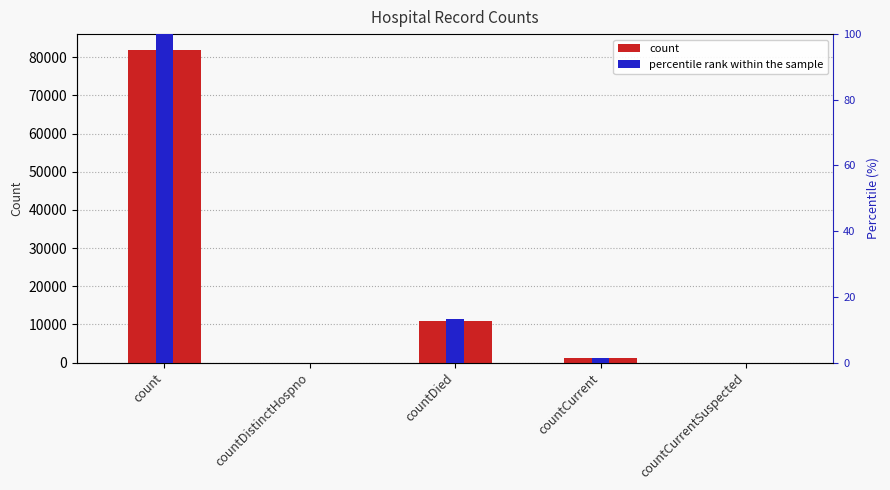

What is the label of the 4th bar from the left?

countCurrent